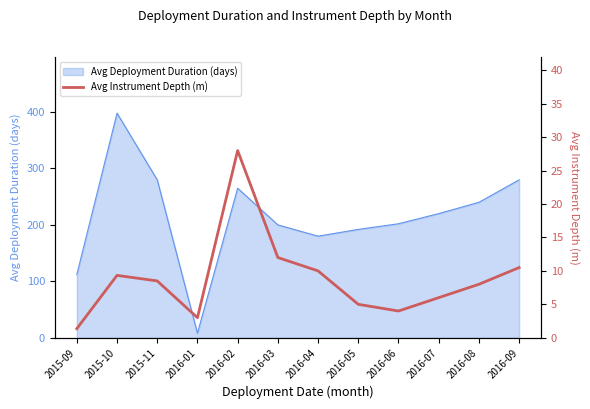

Which category has the lowest value in the Avg Deployment Duration (days) series?

2016-01